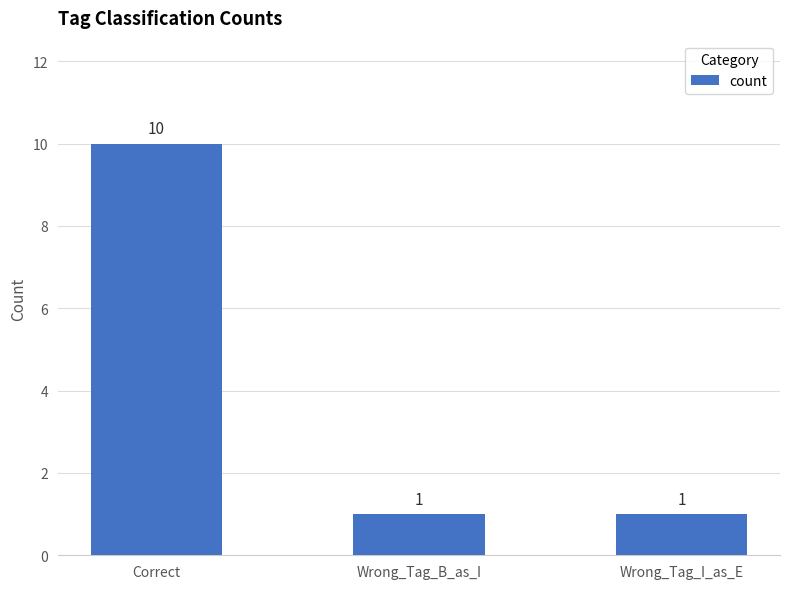

True or false: the data shows 1 at Wrong_Tag_I_as_E.

True